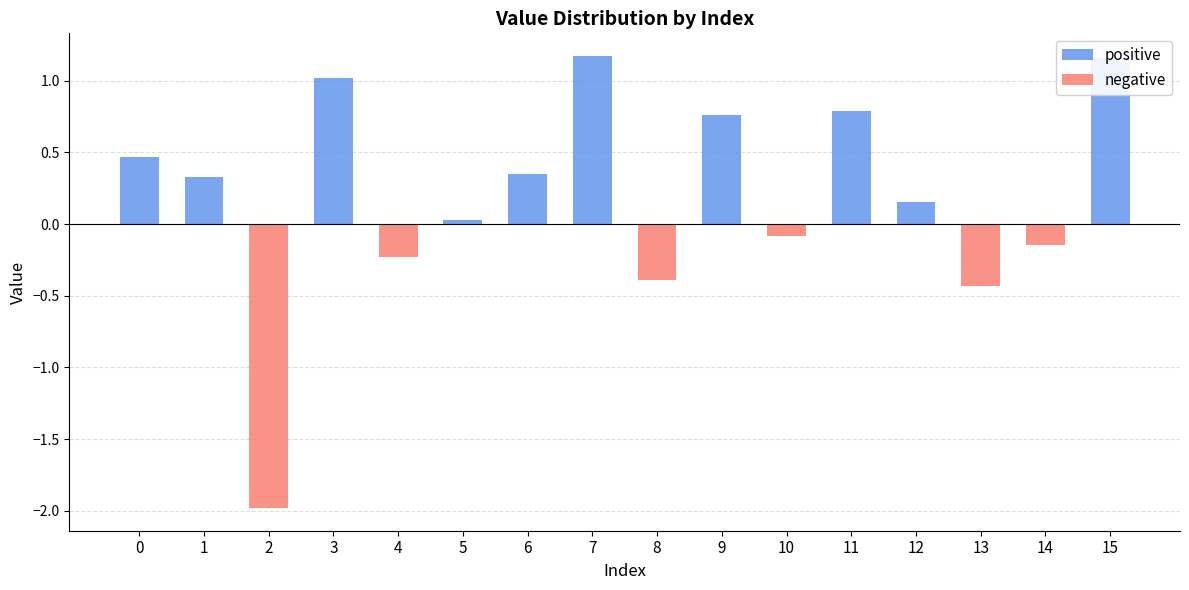

Reading left to right, transcribe all the data shown in this chart.

positive: 0=0.5	1=0.3	2=0.0	3=1.0	4=0.0	5=0.0	6=0.3	7=1.2	8=0.0	9=0.8	10=0.0	11=0.8	12=0.2	13=0.0	14=0.0	15=1.2
negative: 0=0.0	1=0.0	2=-2.0	3=0.0	4=-0.2	5=0.0	6=0.0	7=0.0	8=-0.4	9=0.0	10=-0.1	11=0.0	12=0.0	13=-0.4	14=-0.1	15=0.0